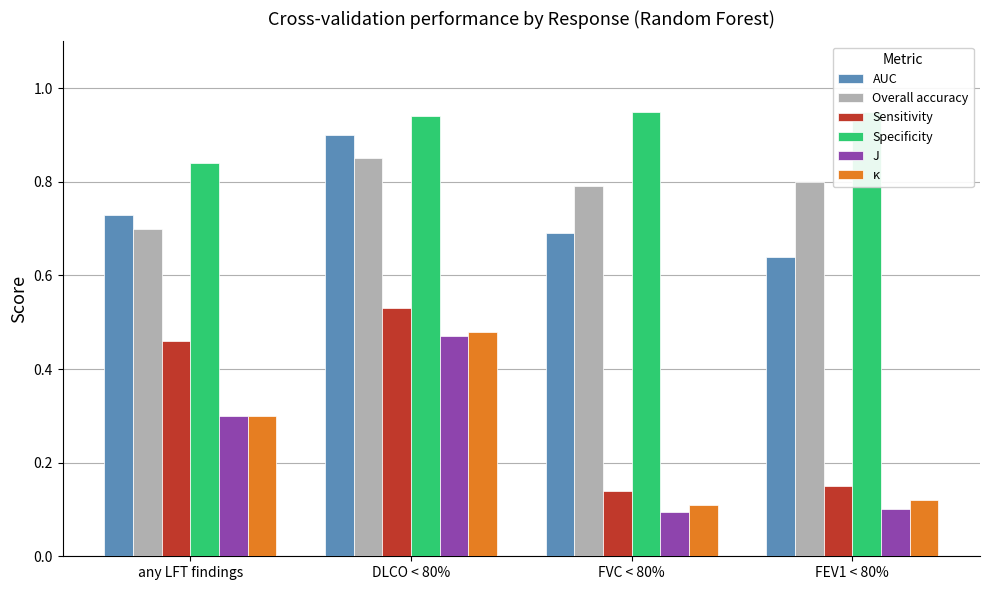

Is it true that Sensitivity equals 0.9 at DLCO < 80%?

False